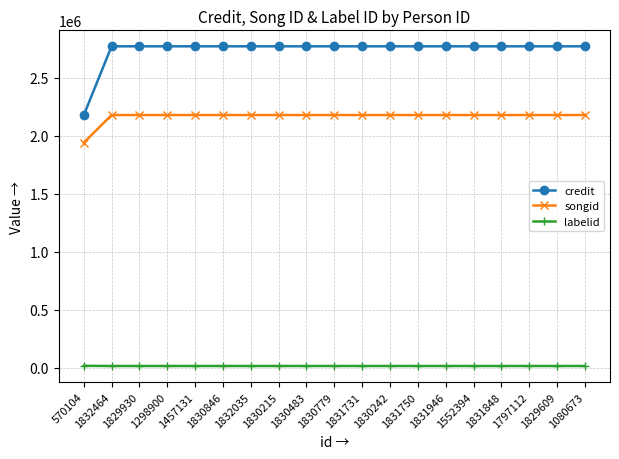

What is the average value of the songid series?

2167123